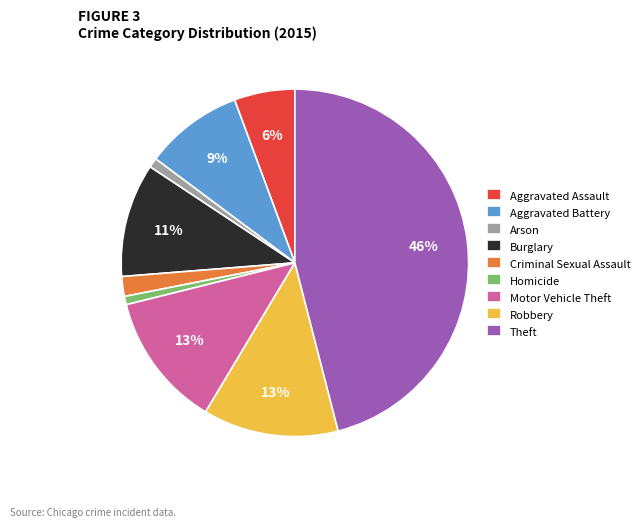

To the nearest percent, what percentage of the pie is Motor Vehicle Theft?

13%